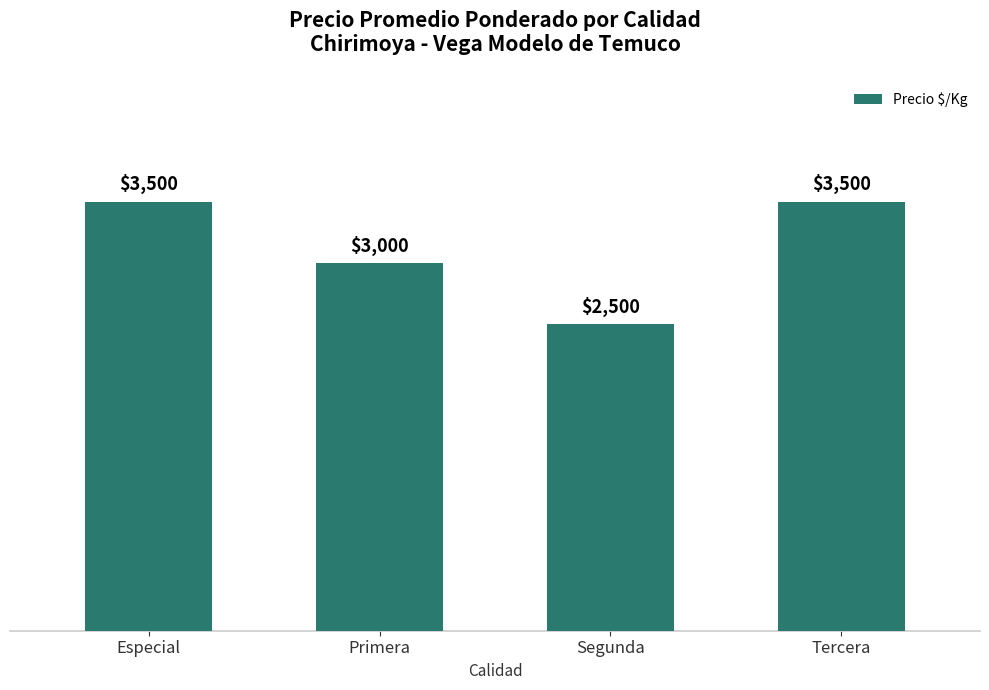

What is the minimum value shown in the chart?

2500